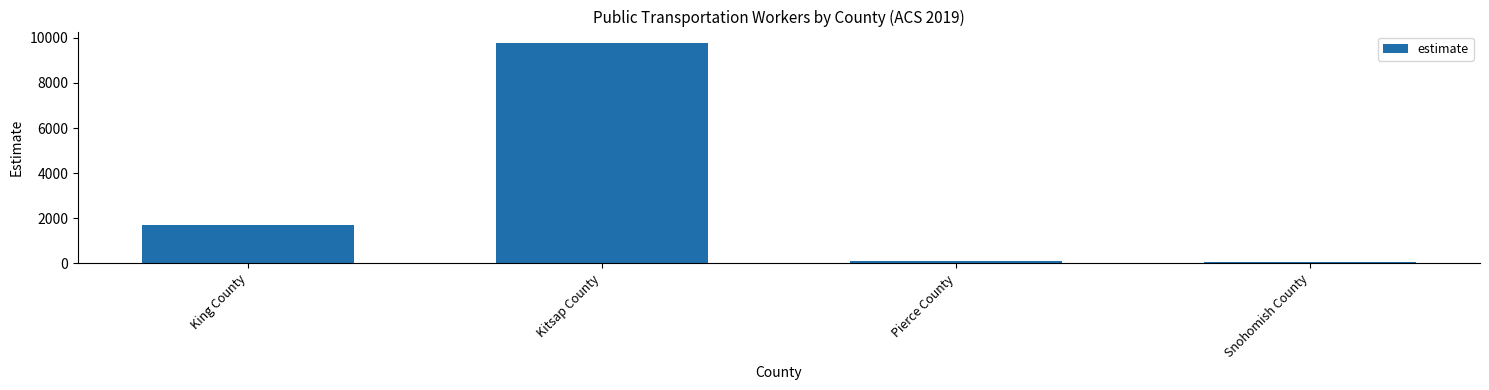

What is the change in value from King County to Snohomish County?

-1626